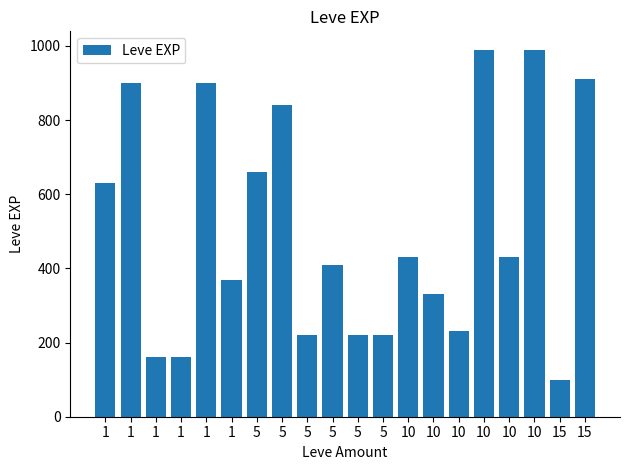

Count the number of categories in the chart.

20